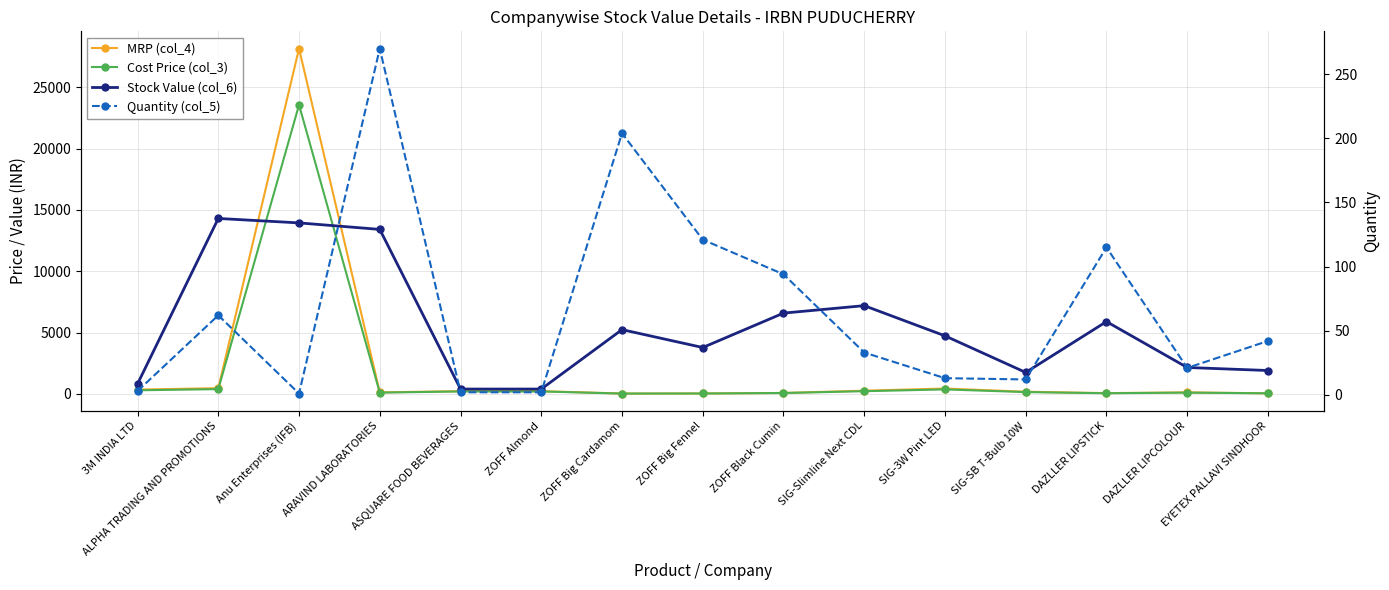

Does the chart have visible grid lines?

Yes